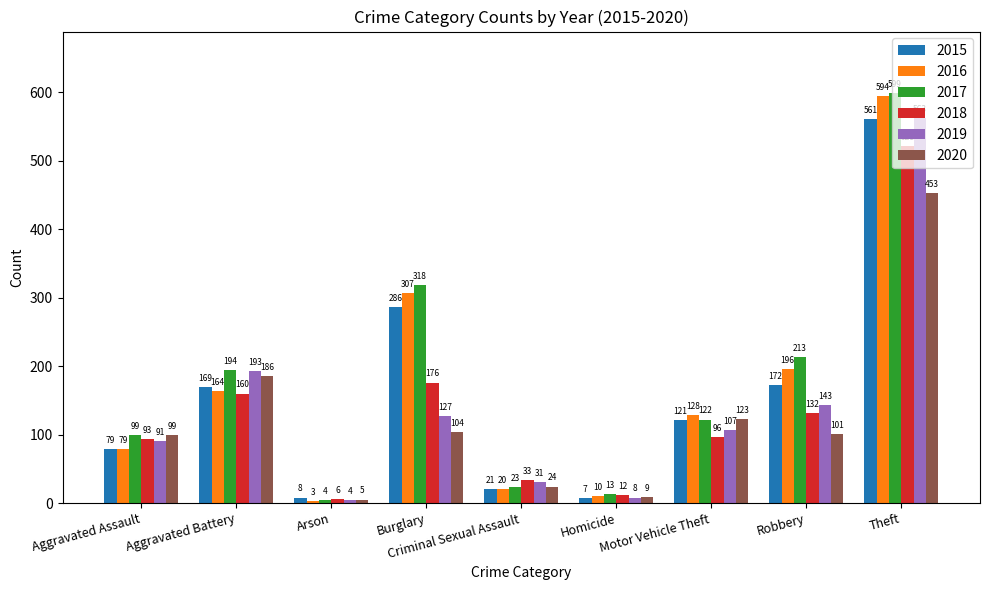

Which category has the highest value in the 2019 series?

Theft